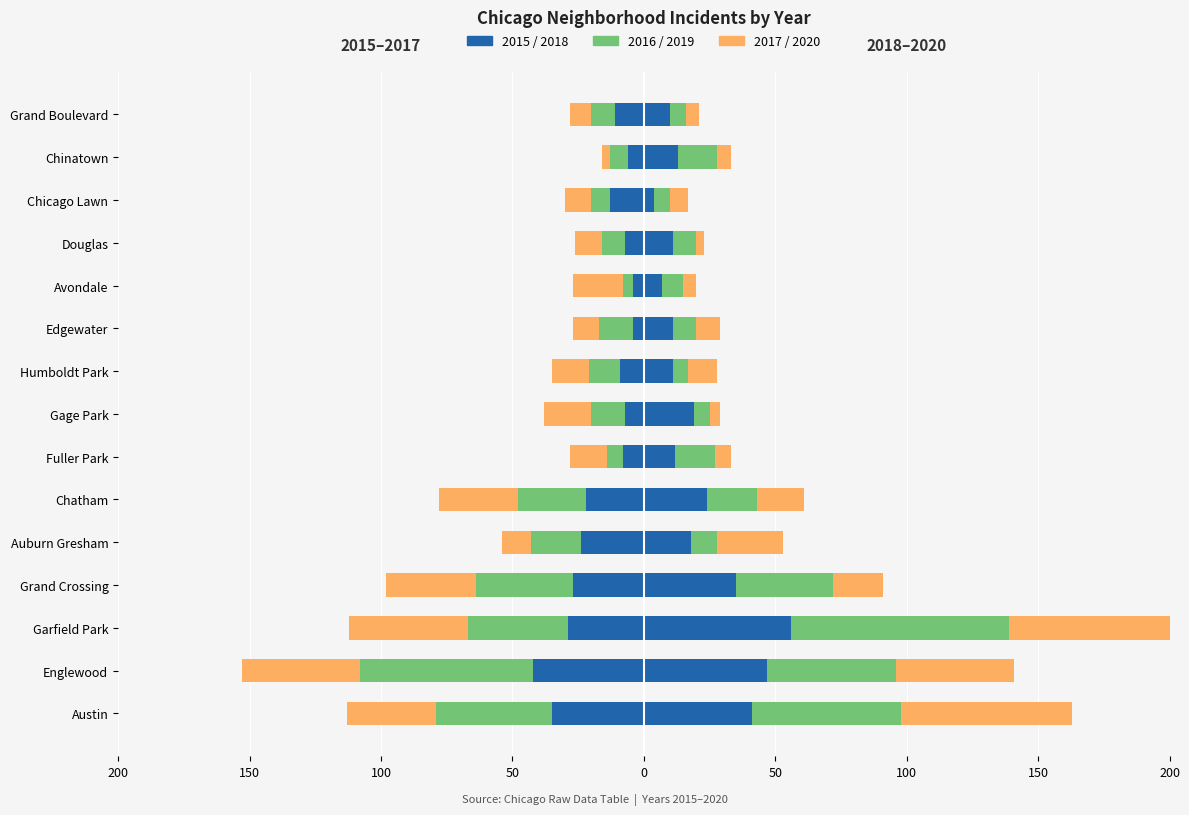

What is the sum of all 2016 values?

-310